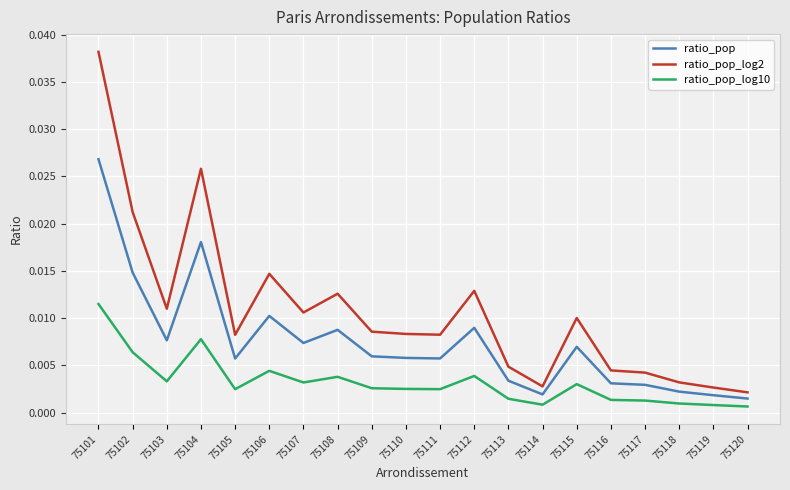

True or false: ratio_pop_log2 and ratio_pop_log10 intersect in this chart.

False